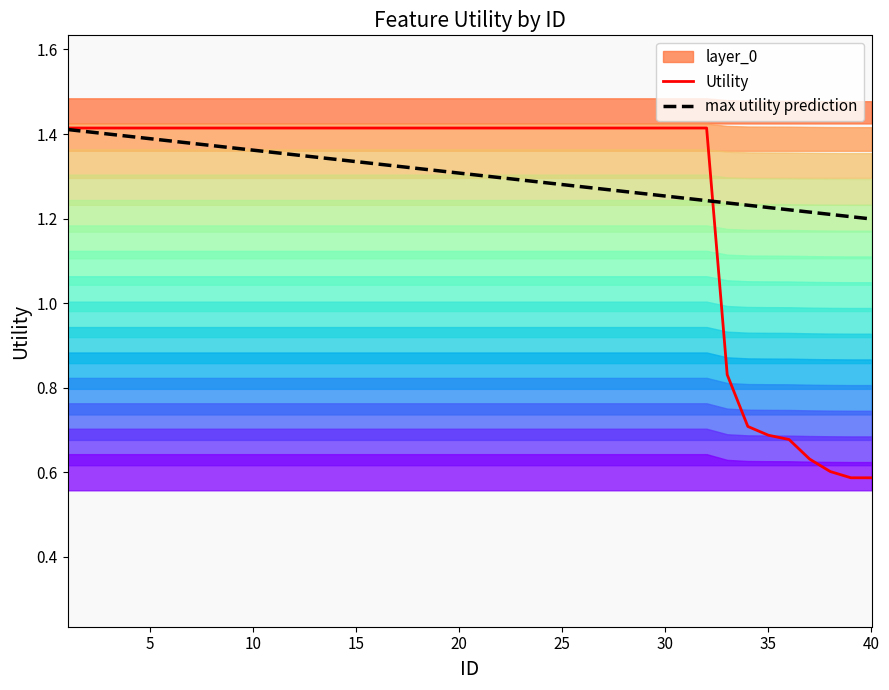

How many intersections are there between max utility prediction and Utility?

1